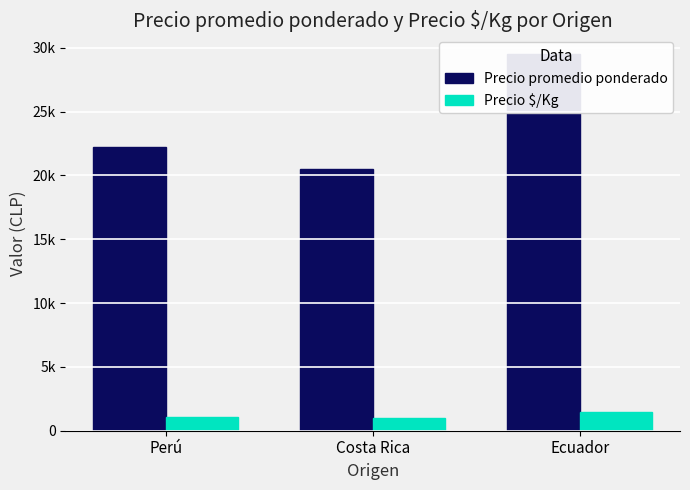

List the series in order of their peak value, highest first.

Precio promedio ponderado, Precio $/Kg